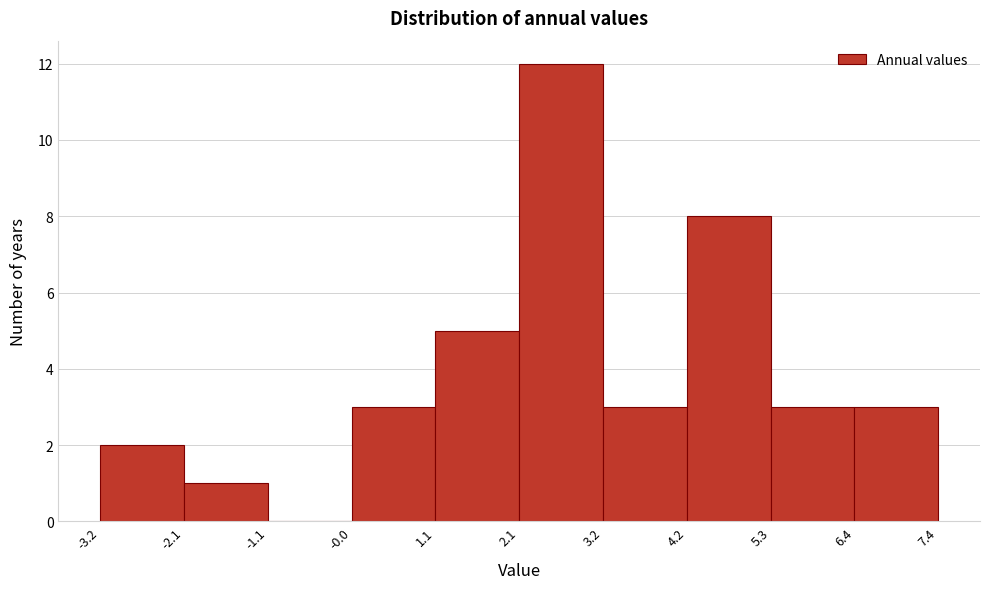

Reading left to right, list every bar in this chart as the range it spans on the x-axis followed by its height. The values are not printed on the chart, so give them approximately, as read against the axis.

-3.2 to -2.1: 2
-2.1 to -1.1: 1
-1.1 to -0.0: 0
-0.0 to 1.1: 3
1.1 to 2.1: 5
2.1 to 3.2: 12
3.2 to 4.2: 3
4.2 to 5.3: 8
5.3 to 6.4: 3
6.4 to 7.4: 3